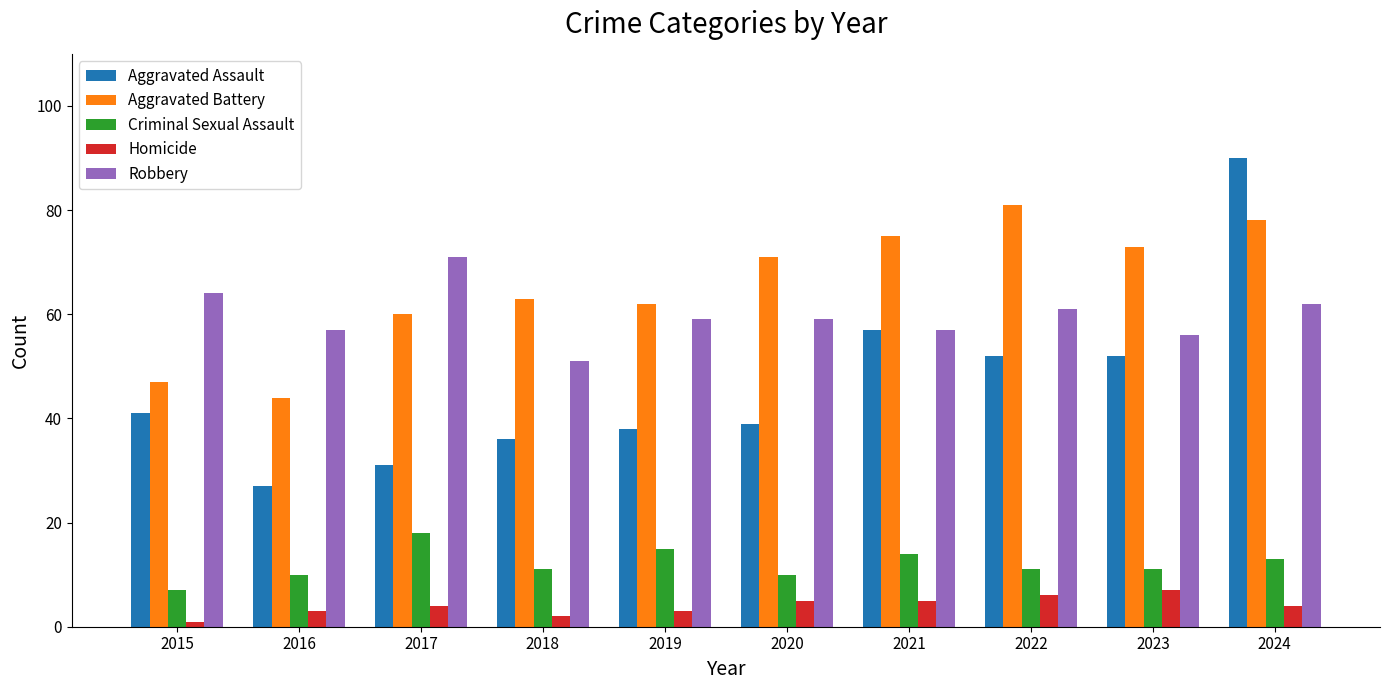

What is the difference between the maximum and minimum values in the Aggravated Assault series?

63